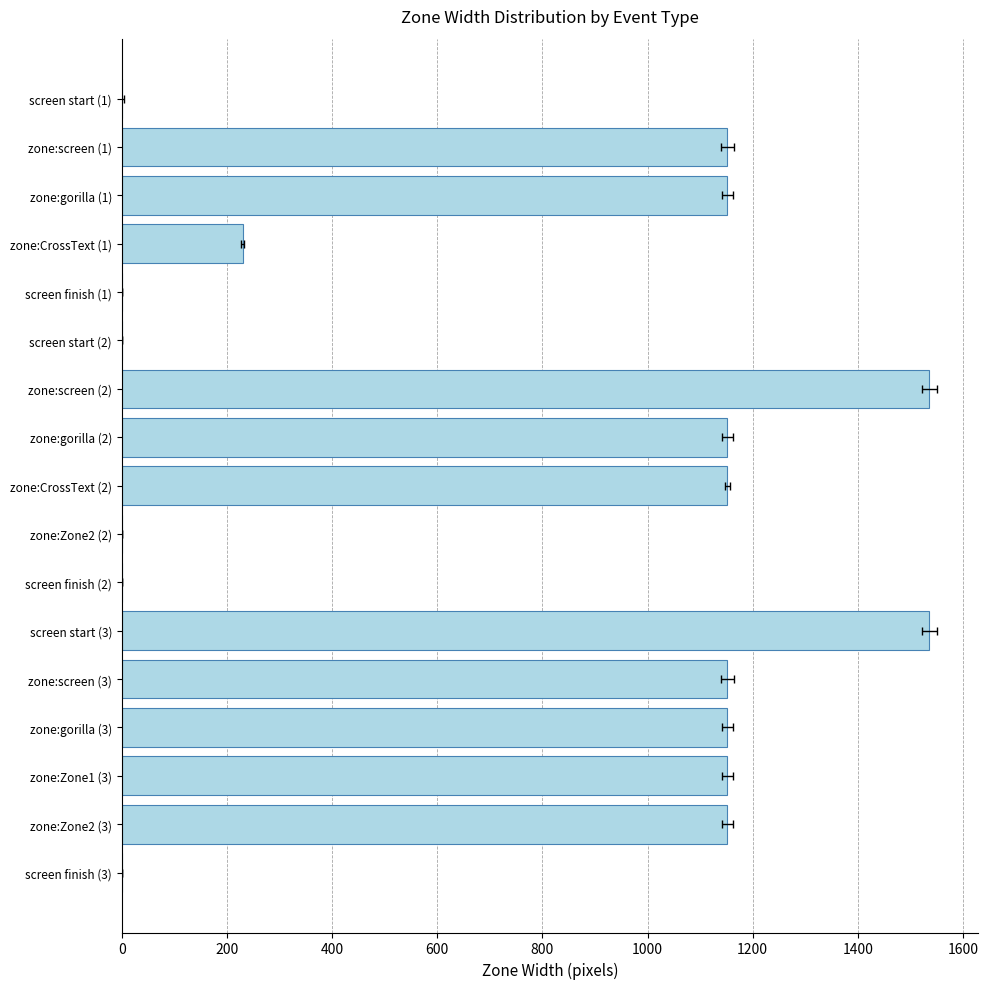

Count the values in the range 0 to 1152.

15